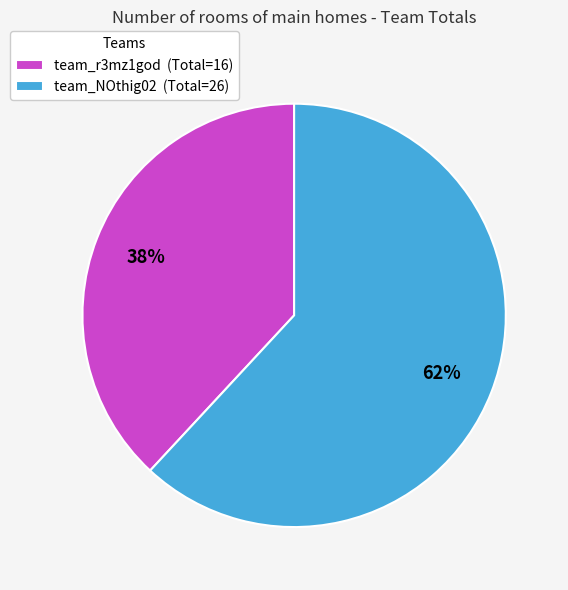

What is the majority slice?

team_NOthig02